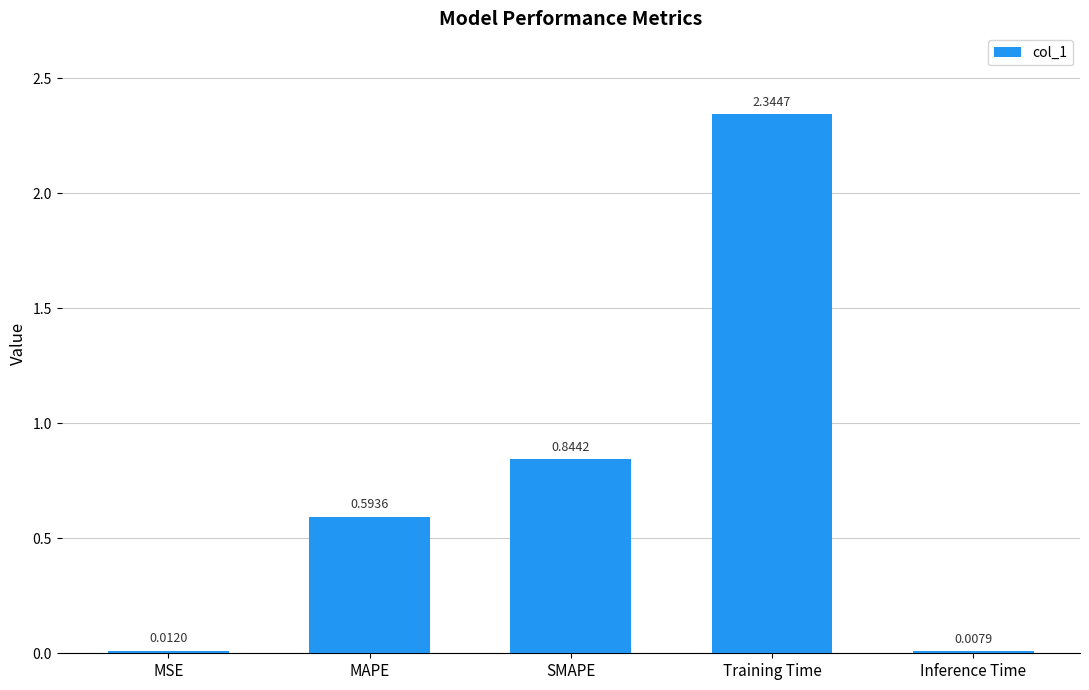

At which label is the value closest to 1?

SMAPE